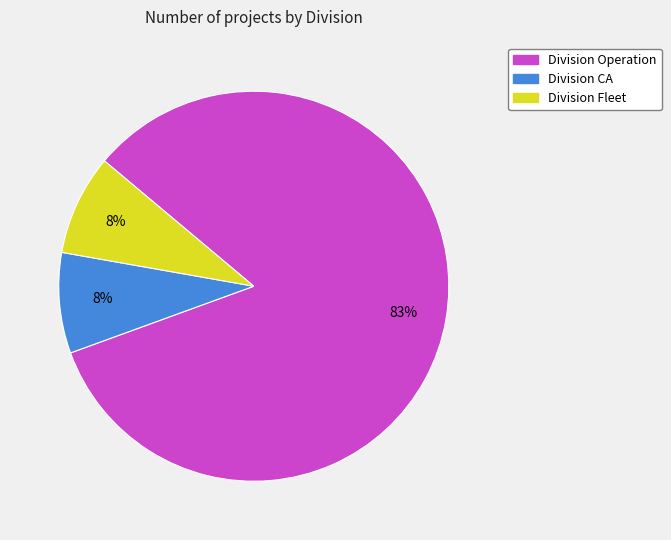

How many slices are in this pie chart?

3